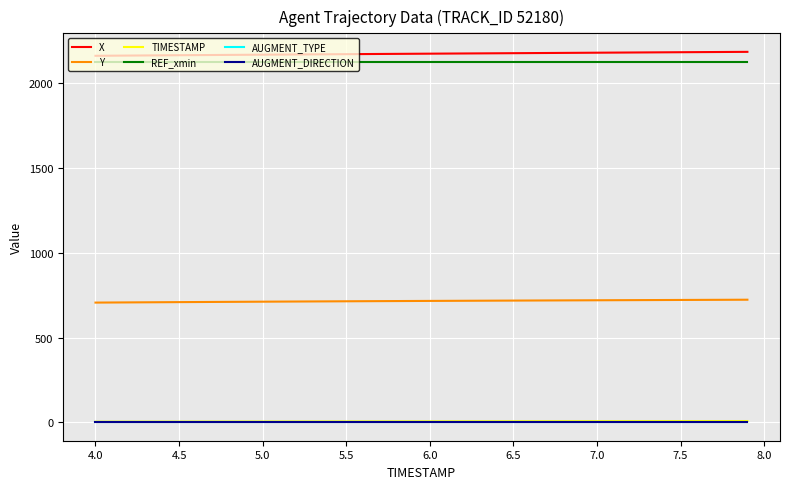

Does the chart have visible grid lines?

Yes